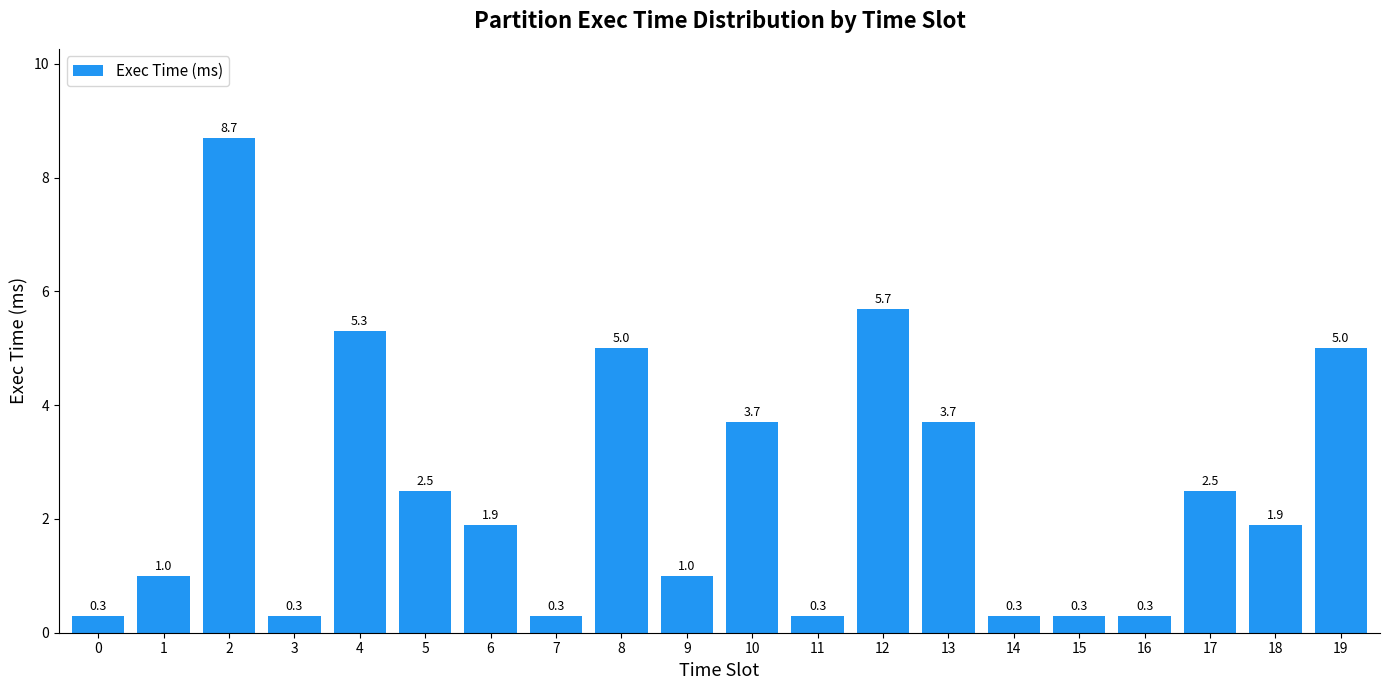

Which category has the highest value across all series?

2